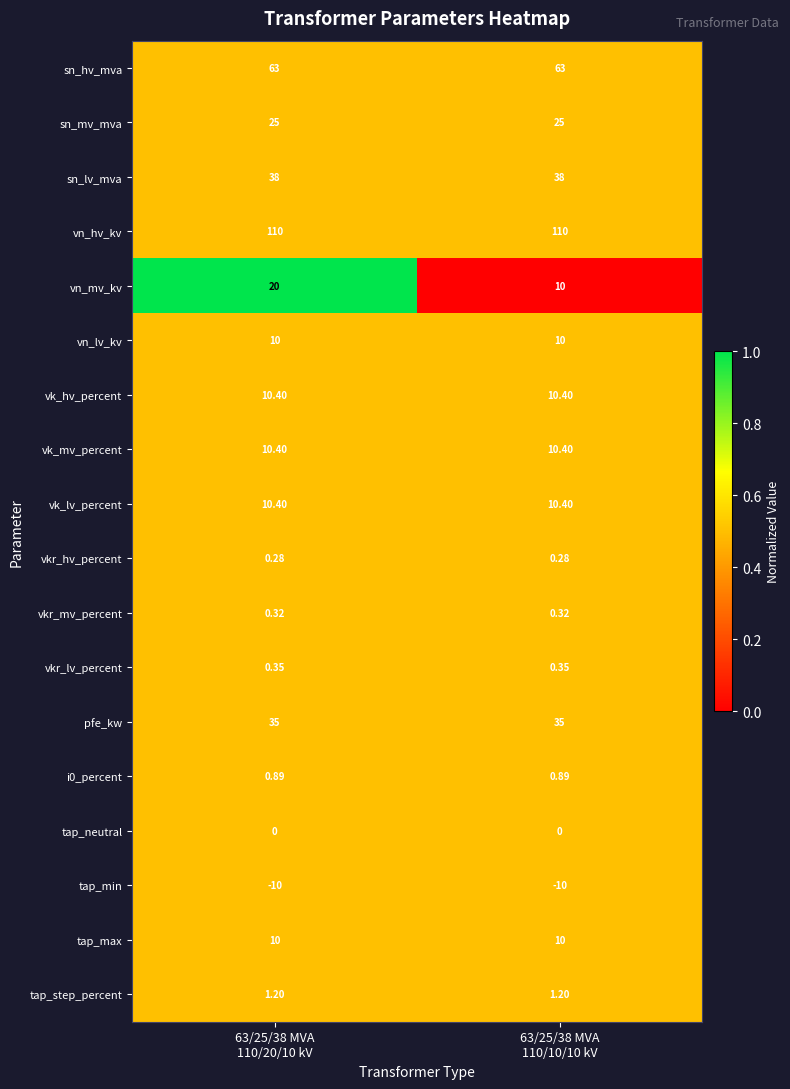

Which series has the widest spread of values?

vn_mv_kv